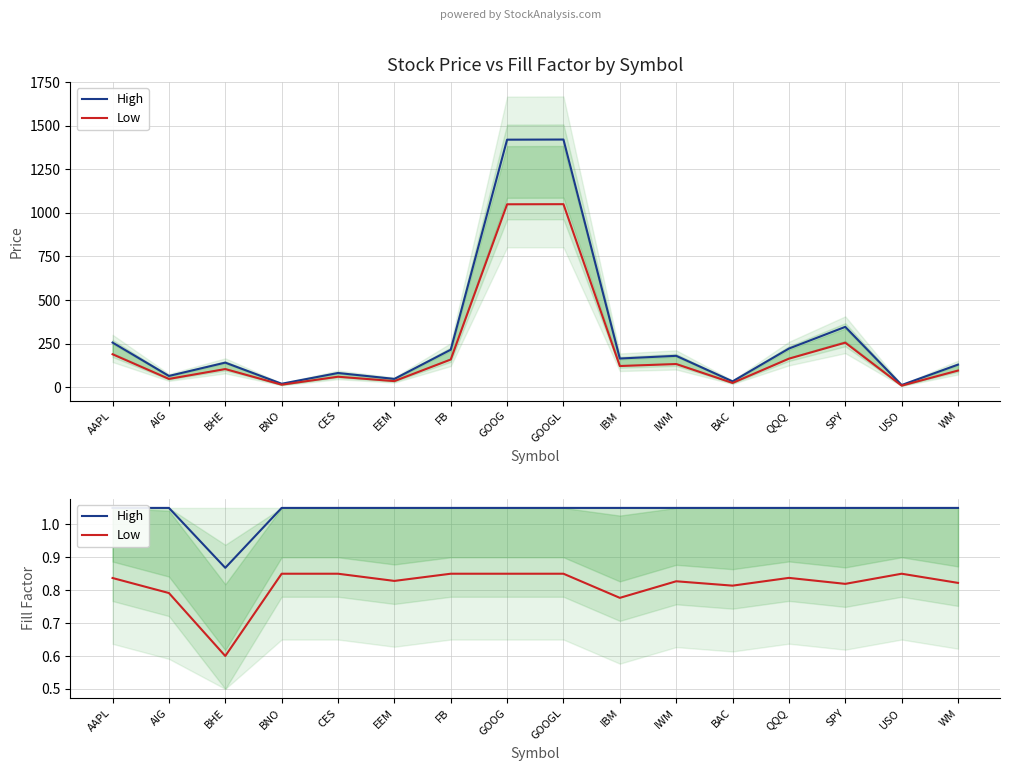

What is the label of the 12th point from the left?

BAC